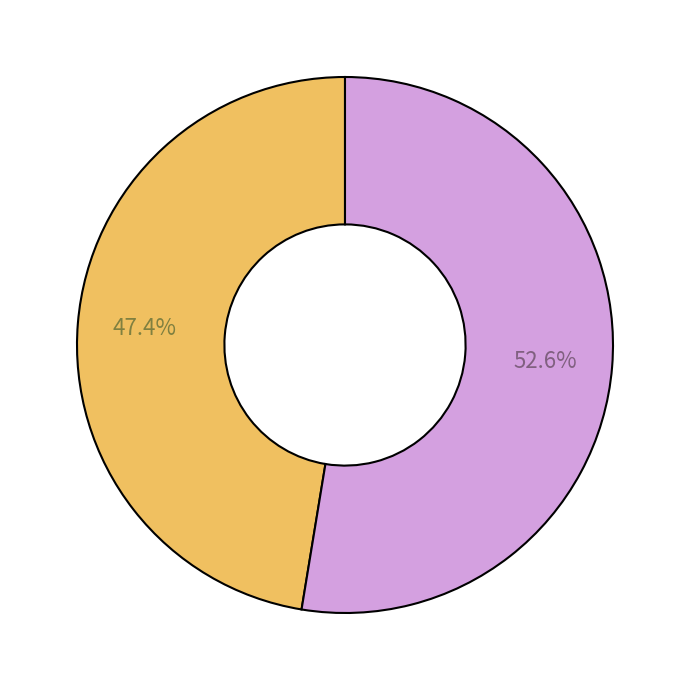

Is there a majority slice in this chart?

Yes